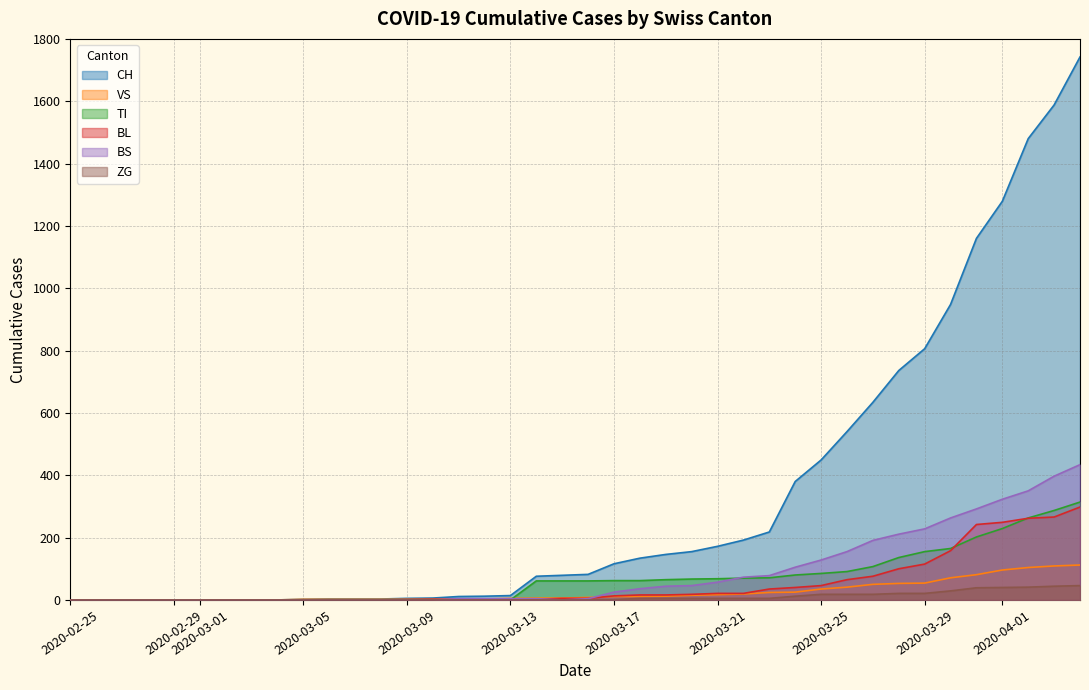

The value of BL at 2020-02-25 is -133. True or false?

False